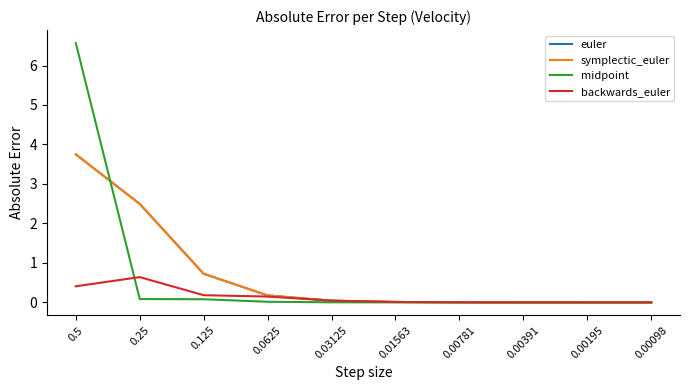

At which label does midpoint reach its minimum?

0.00098